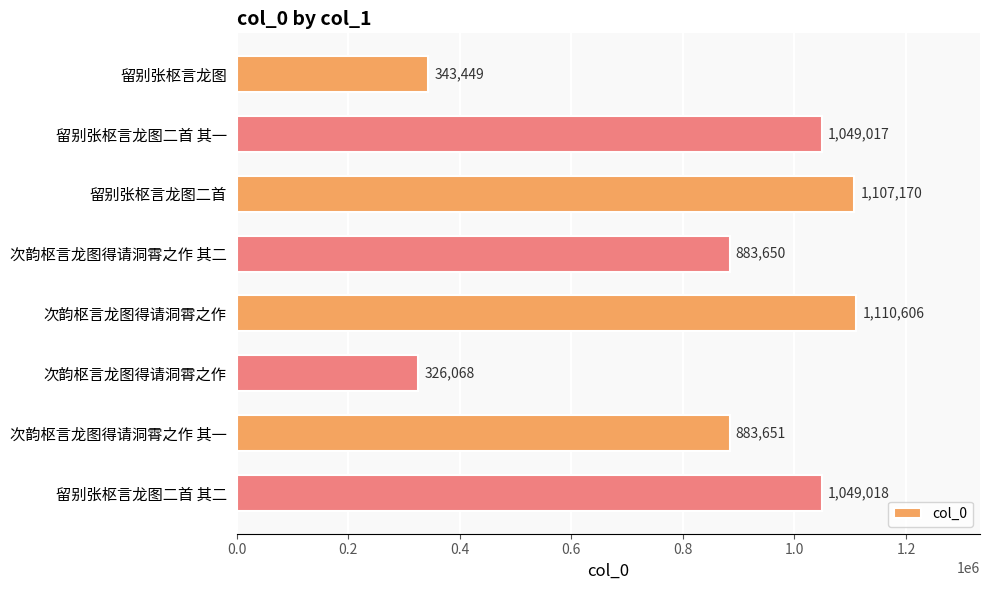

How many data points are less than 1049017?

4